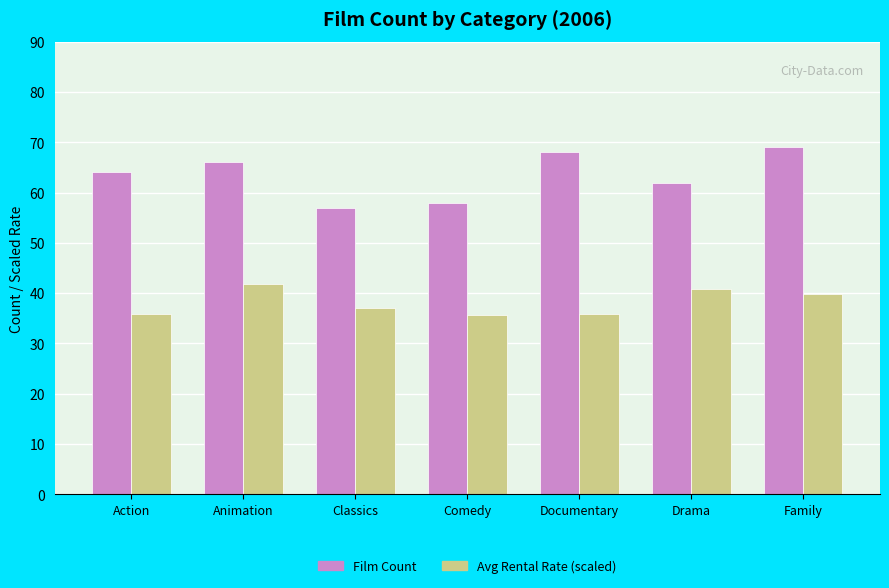

What is the spread (max minus min) of values at Comedy?

22.4